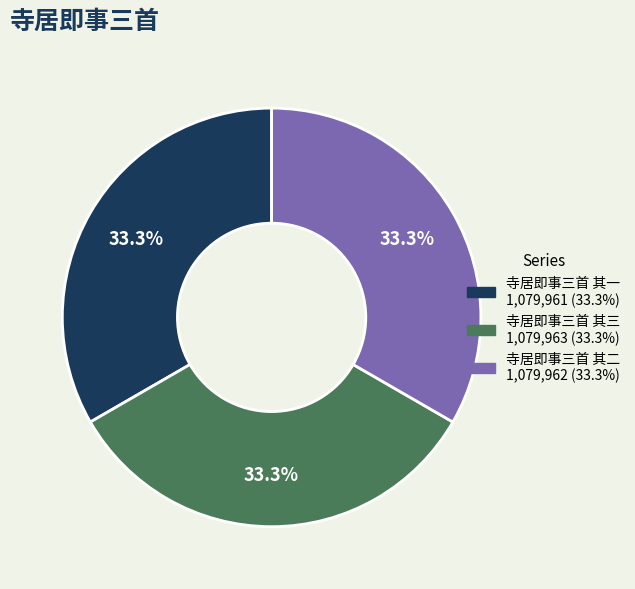

What portion of the pie excludes 寺居即事三首 其三?

66.7%